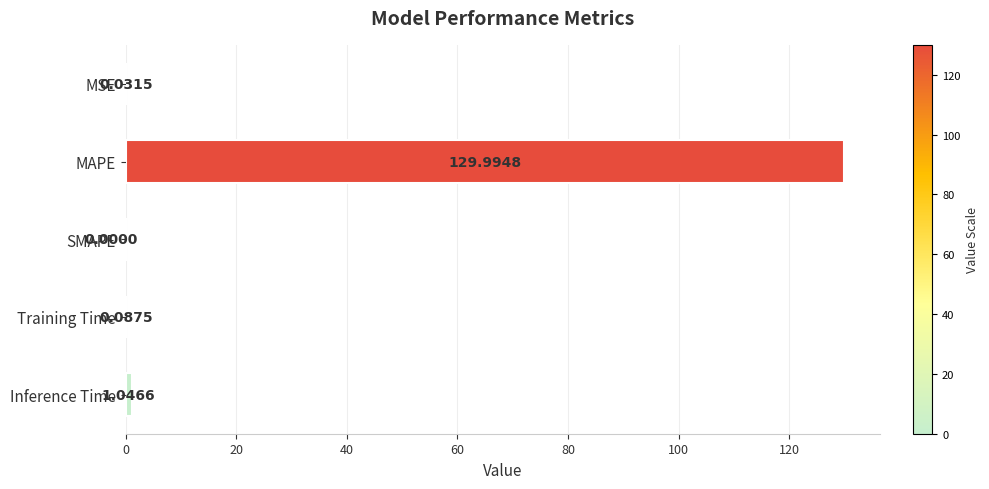

Which label corresponds to the largest value in the chart?

MAPE